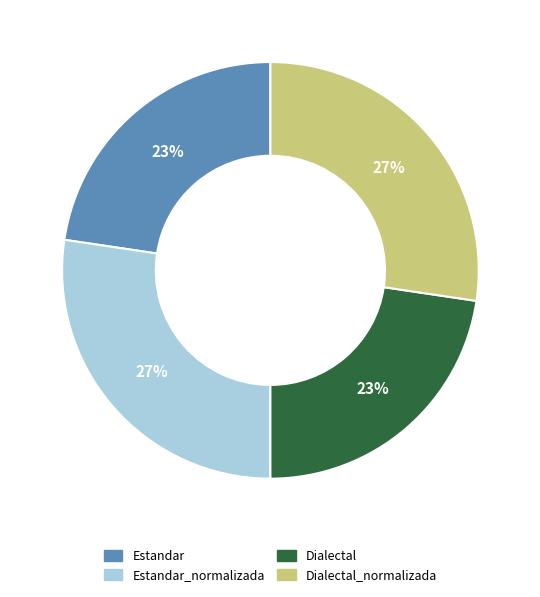

To the nearest percent, what percentage of the pie is Dialectal_normalizada?

27%